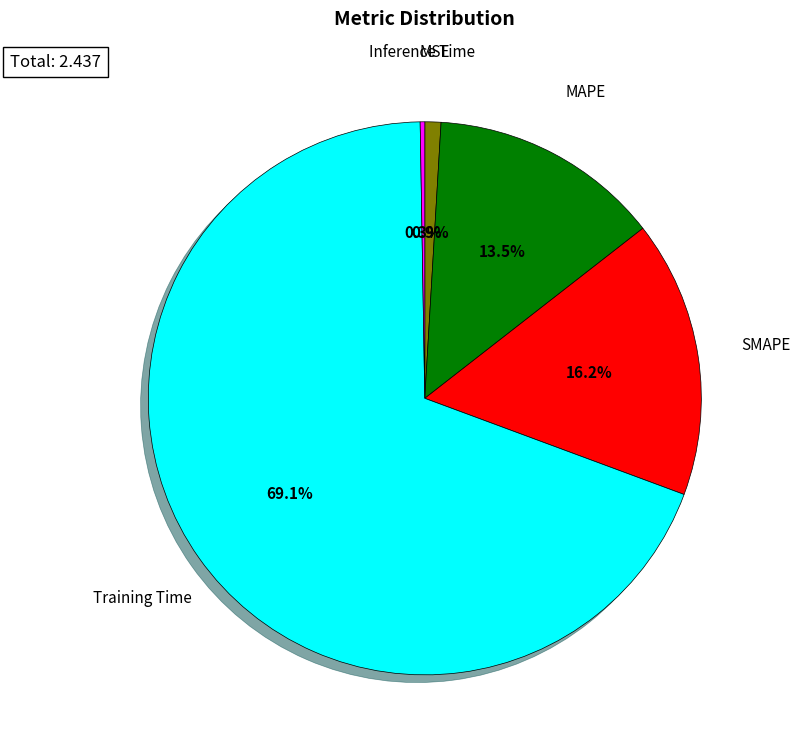

Is there a majority slice in this chart?

Yes